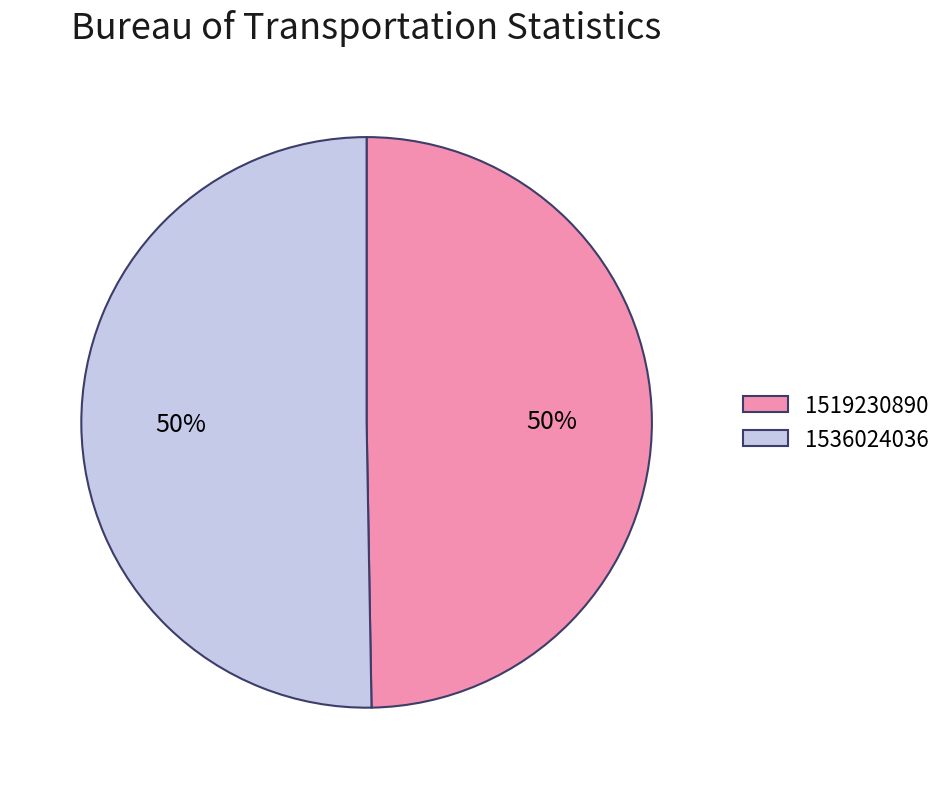

To the nearest percent, what portion does 1519230890 represent?

50%